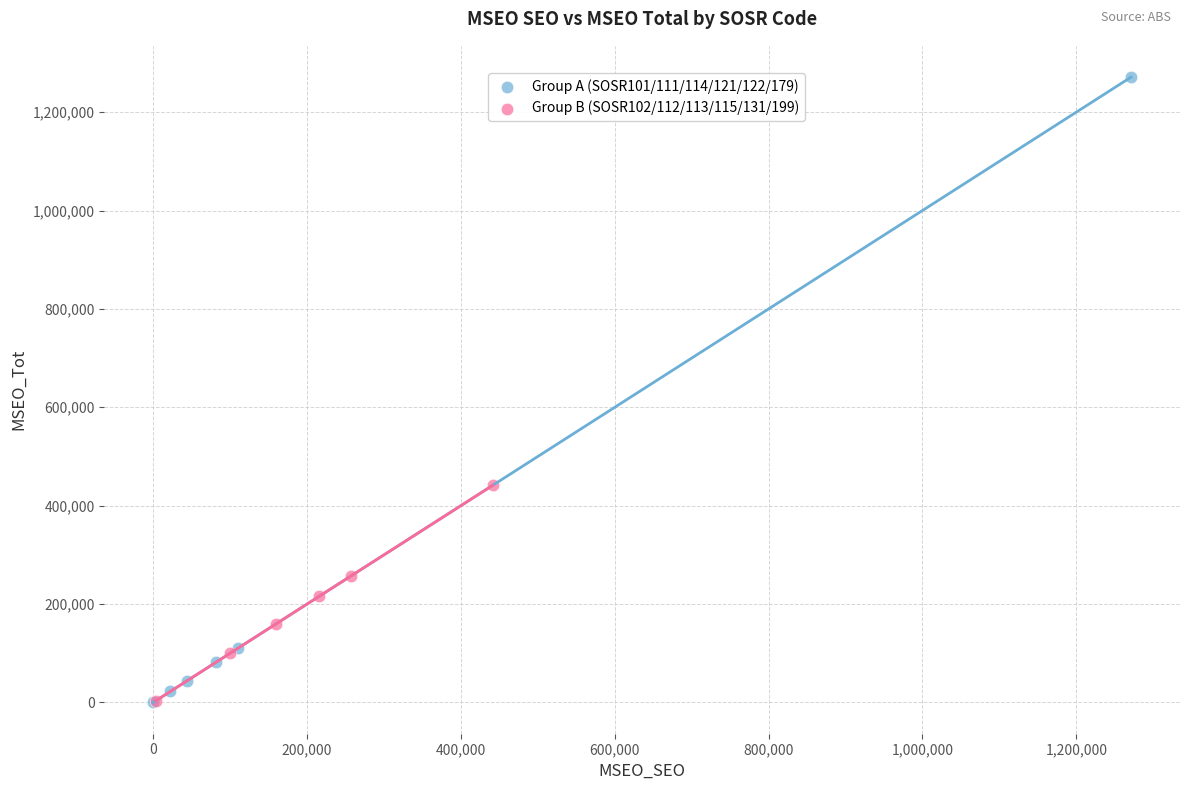

Which series contains the highest Y value?

Group A (SOSR101/111/114/121/122/179)